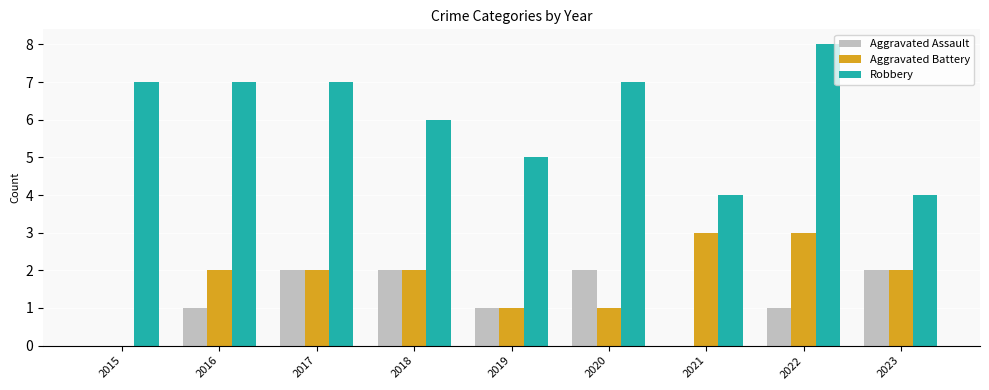

The value of Robbery at 2021 is 3. True or false?

False